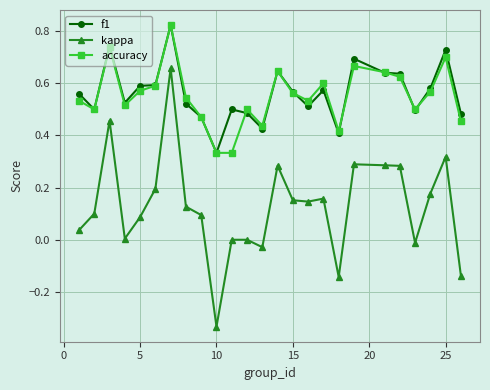

How many lines are shown in the chart?

3